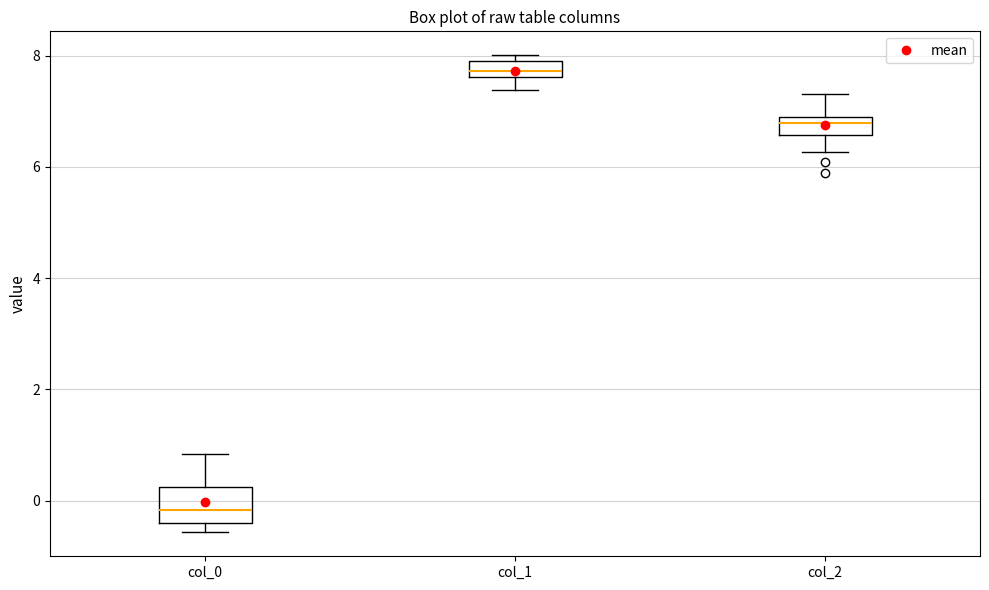

Which box's median line is the highest?

col_1